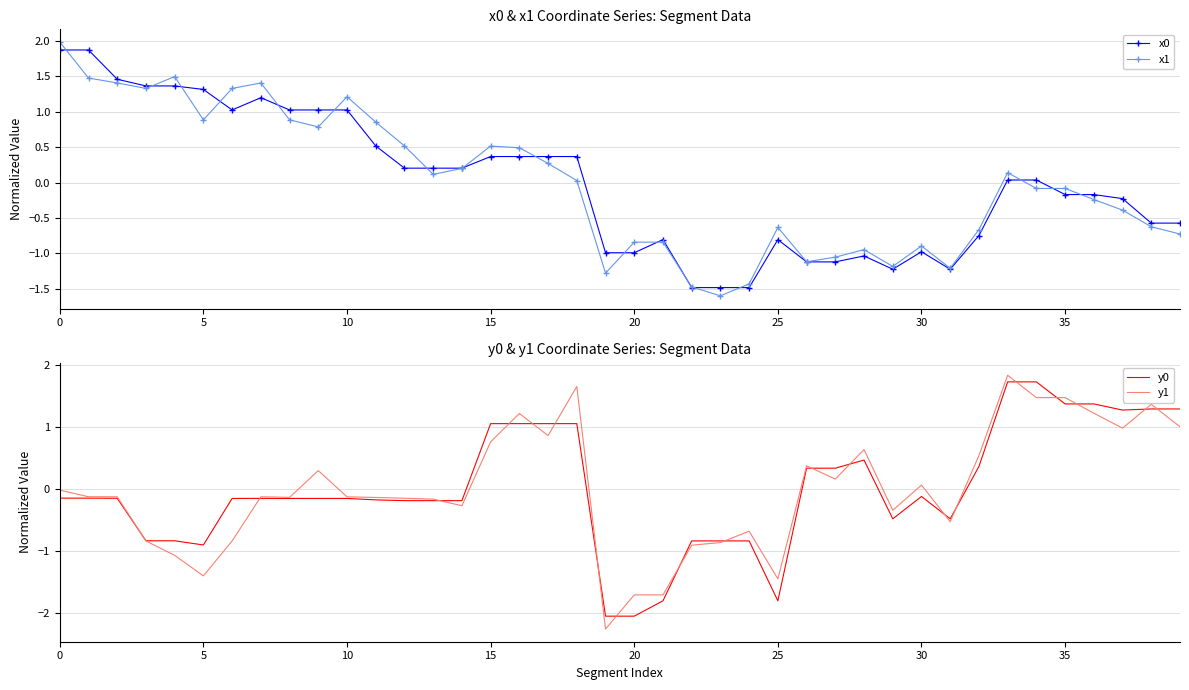

What is the maximum value shown in the chart?

2.0